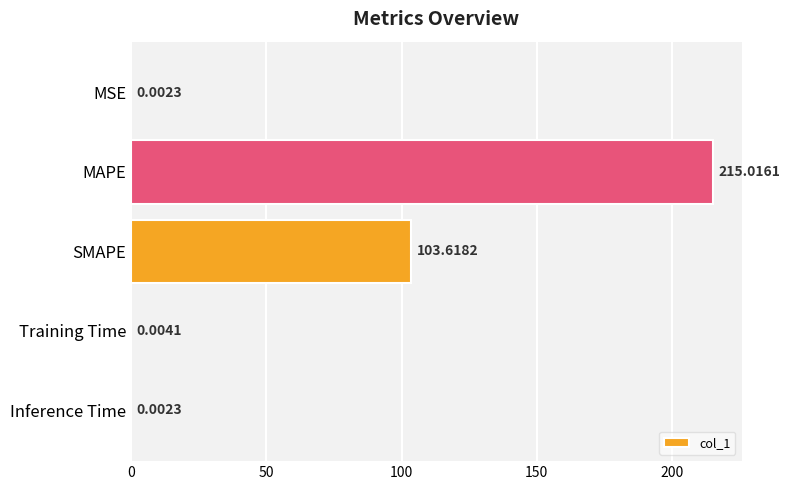

What is the sum of the values at MAPE and Training Time?

215.0